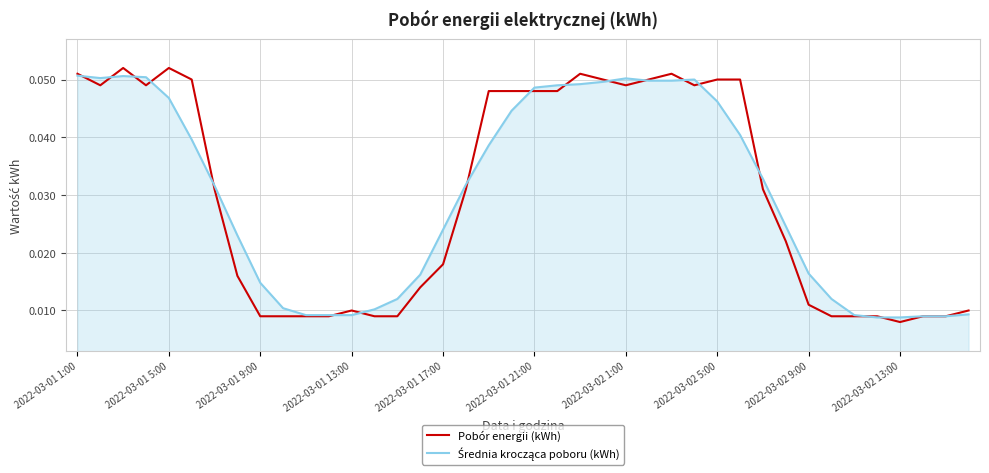

Which series has the largest range (max minus min)?

Pobór energii (kWh)